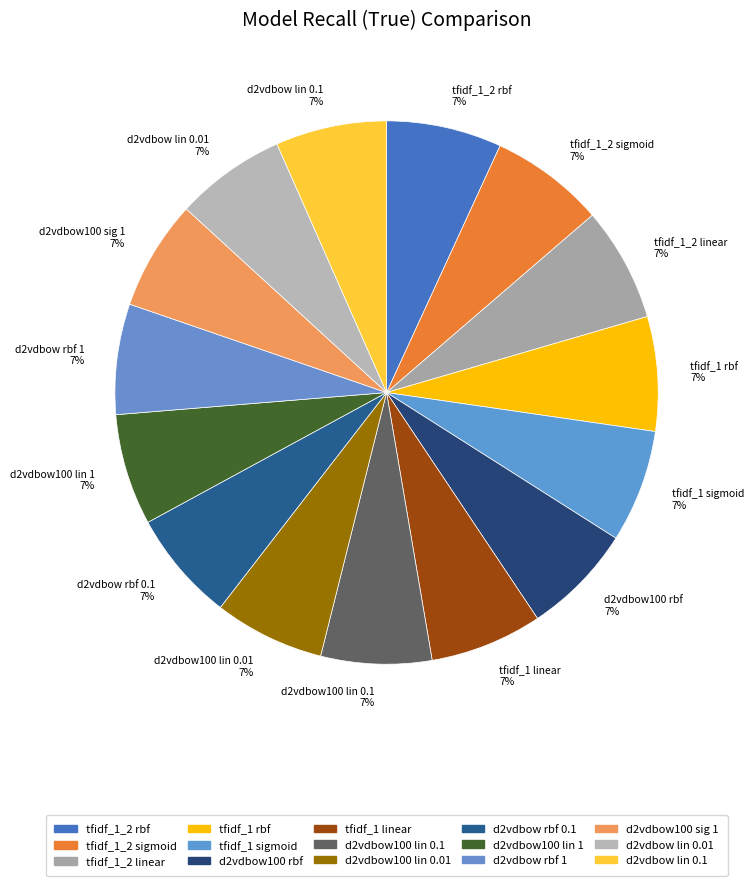

Do tfidf_1_2 rbf 7% and tfidf_1_2 linear 7% together represent more than half of the pie?

No